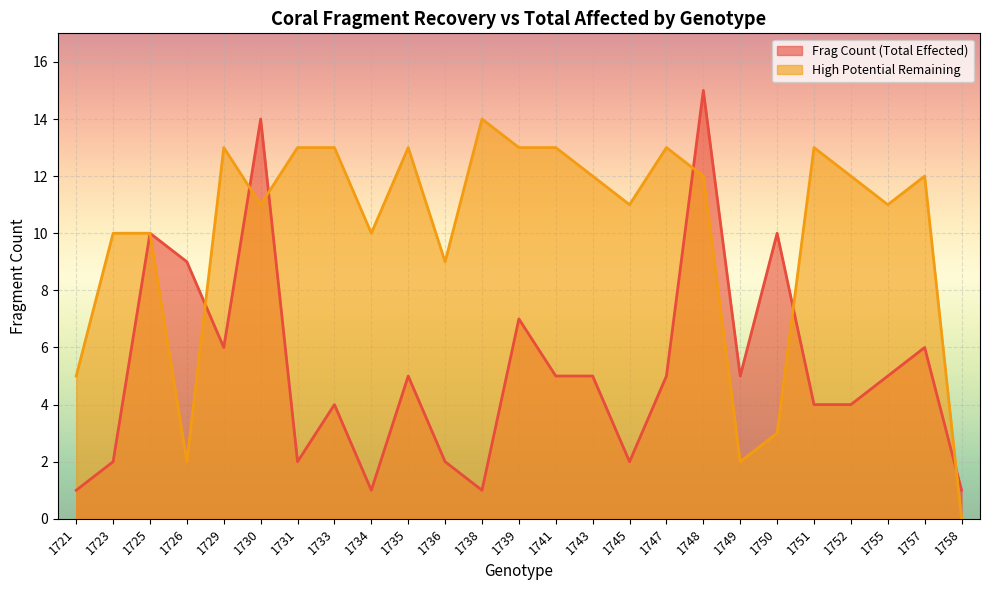

The value of Frag Count (Total Effected) at 1747 is 3. True or false?

False